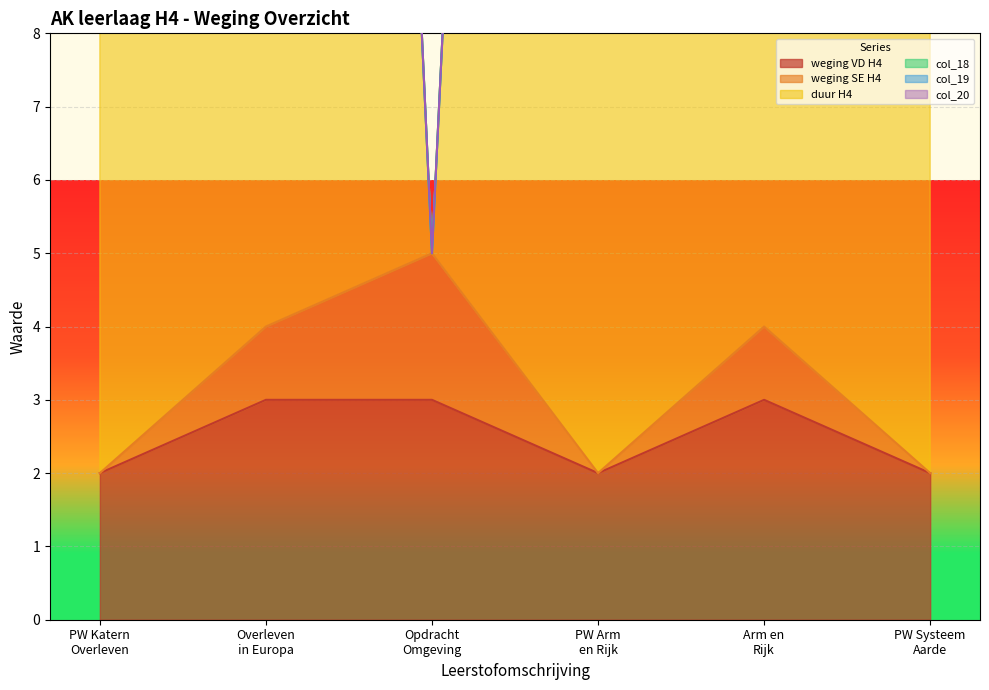

Which category has the highest value in the weging VD H4 series?

Overleven
in Europa